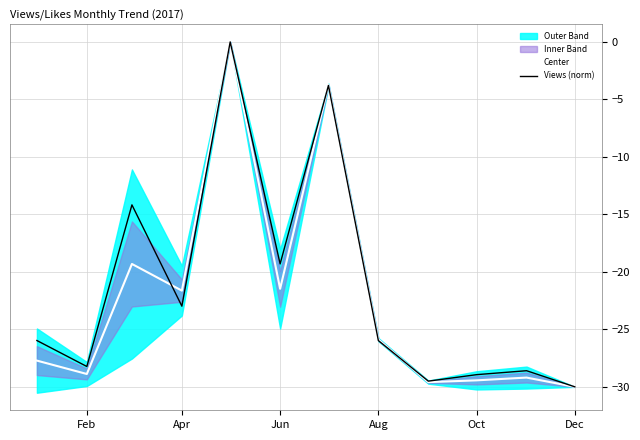

Reading left to right, what are all the values shown in this chart?

Center: -27.7	-28.9	-19.3	-21.6	0.0	-21.5	-3.7	-25.9	-29.6	-29.4	-29.2	-30.0
Views (norm): -26.0	-28.2	-14.2	-23.0	0.0	-19.3	-3.8	-26.0	-29.5	-28.9	-28.6	-30.0